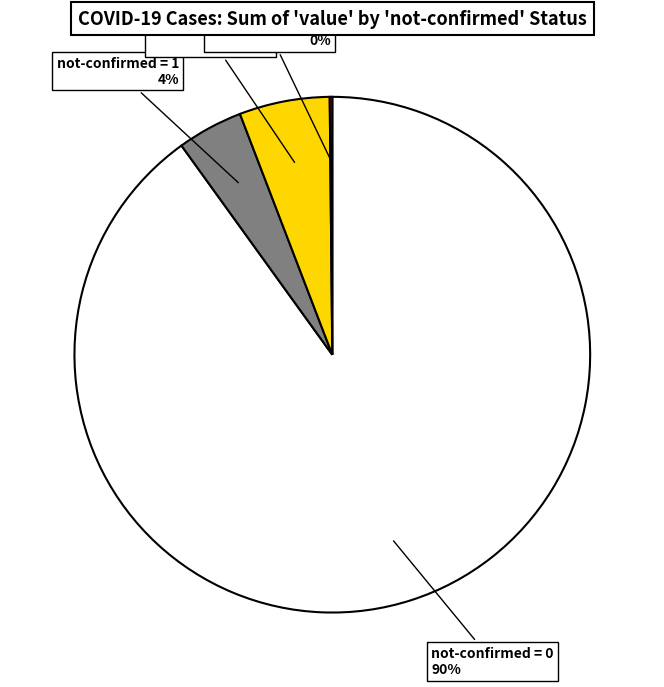

Between not-confirmed = 1 and not-confirmed = 2, which is larger?

not-confirmed = 2